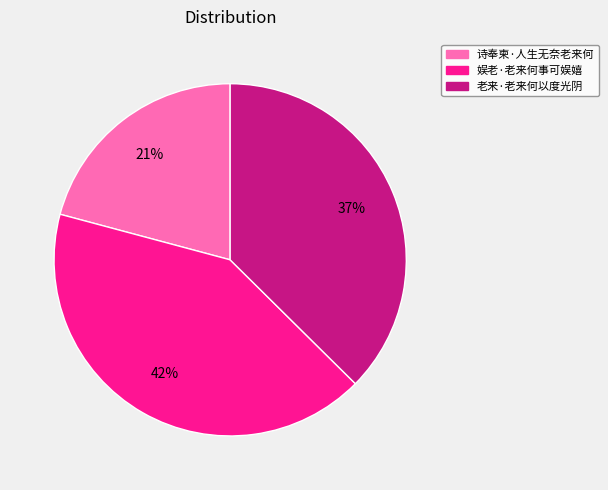

Which slice is the smallest?

诗奉柬·人生无奈老来何